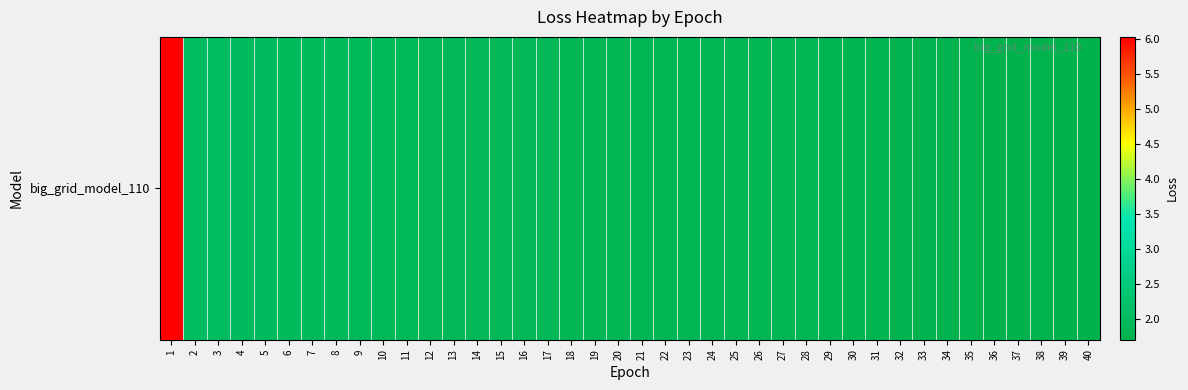

What is the average value?

2.0